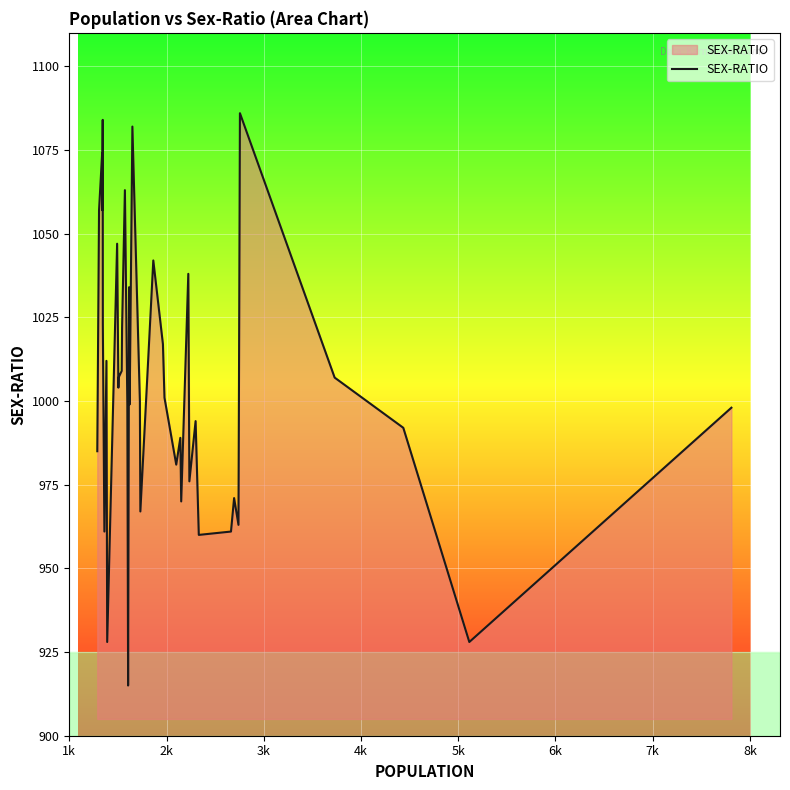

How many interior local valleys (lower than both neighbors) does the data have?

13